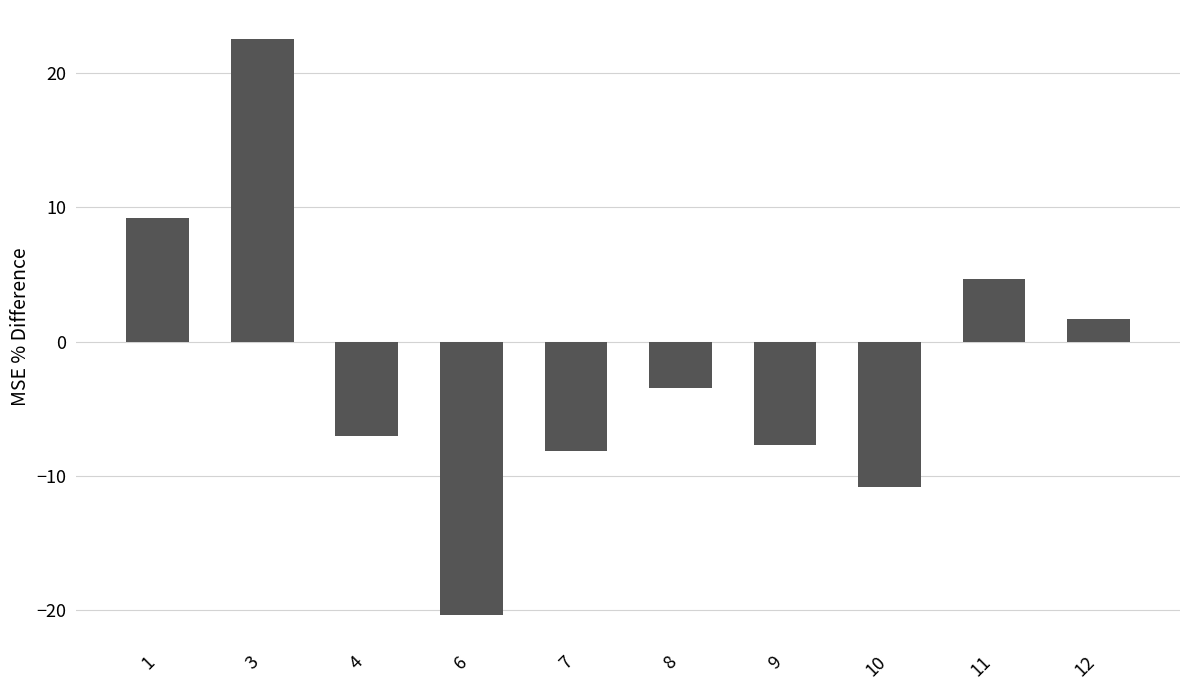

List the labels in order of value, smallest first.

6, 10, 7, 9, 4, 8, 12, 11, 1, 3